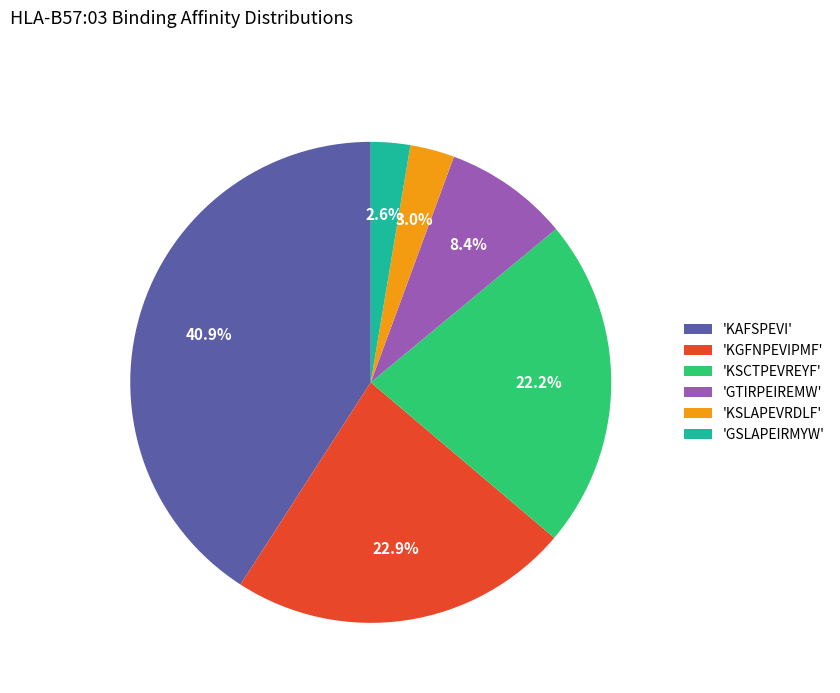

What is the largest slice in the pie chart?

'KAFSPEVI'